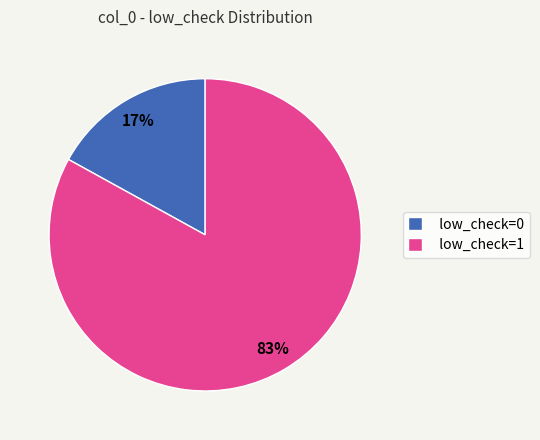

Approximately how many times larger is the value at low_check=1 compared to low_check=0?

4.9